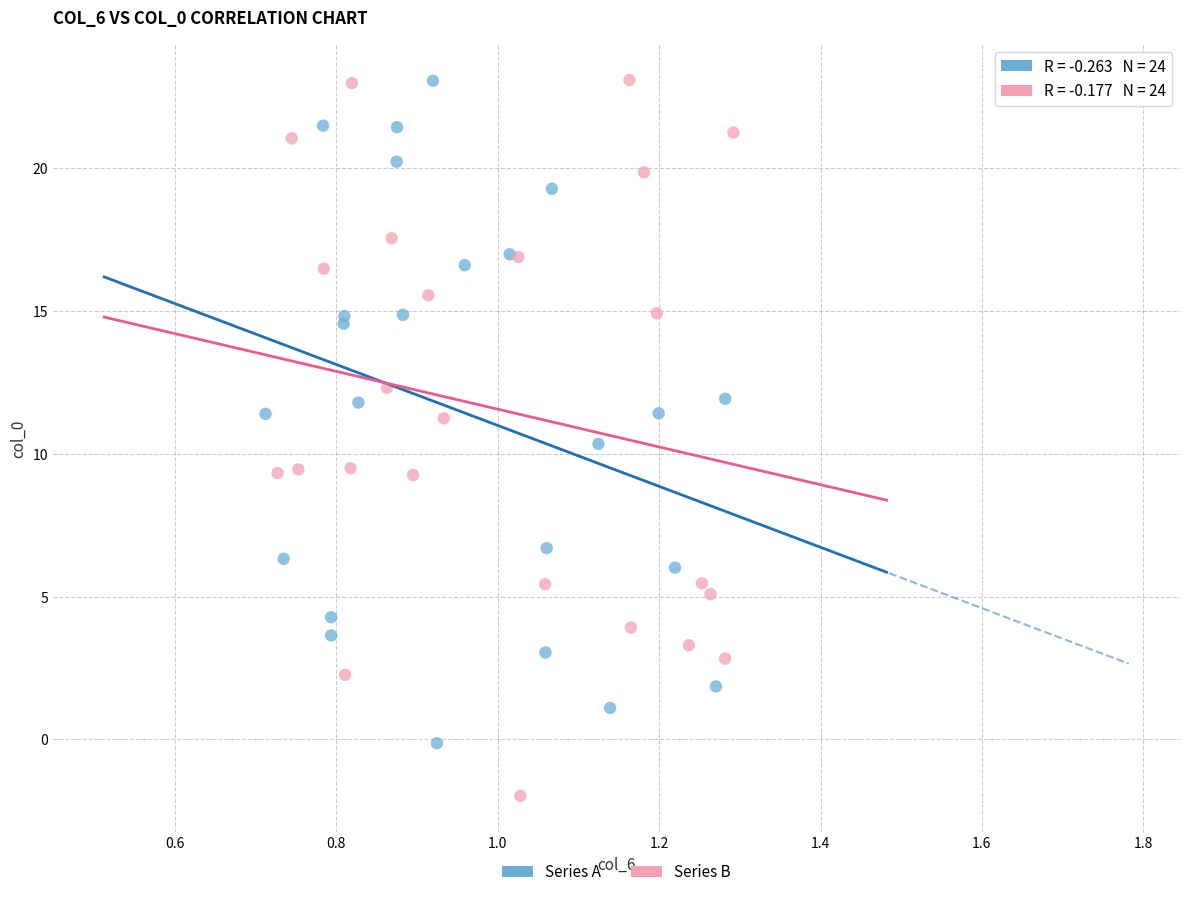

Which series contains the lowest Y value?

Series B